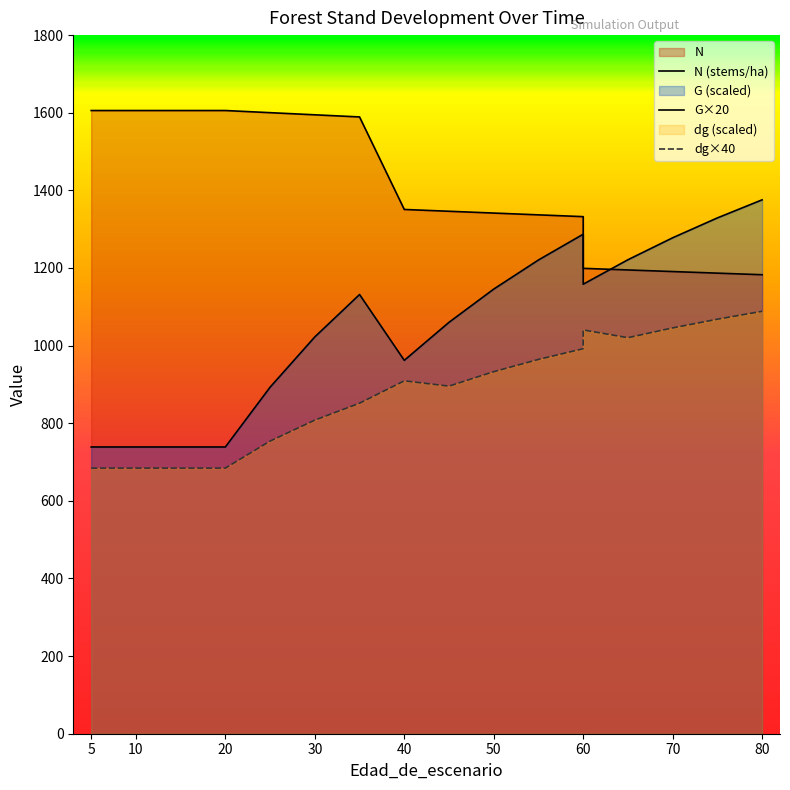

True or false: dg×40 and N (stems/ha) intersect in this chart.

False